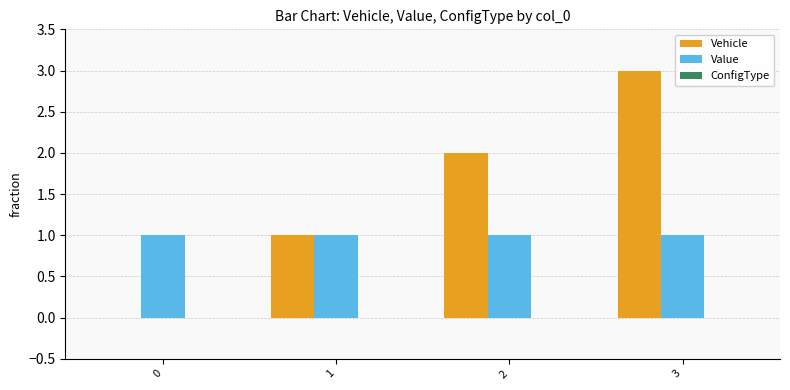

At which category is the sum across all series the highest?

3